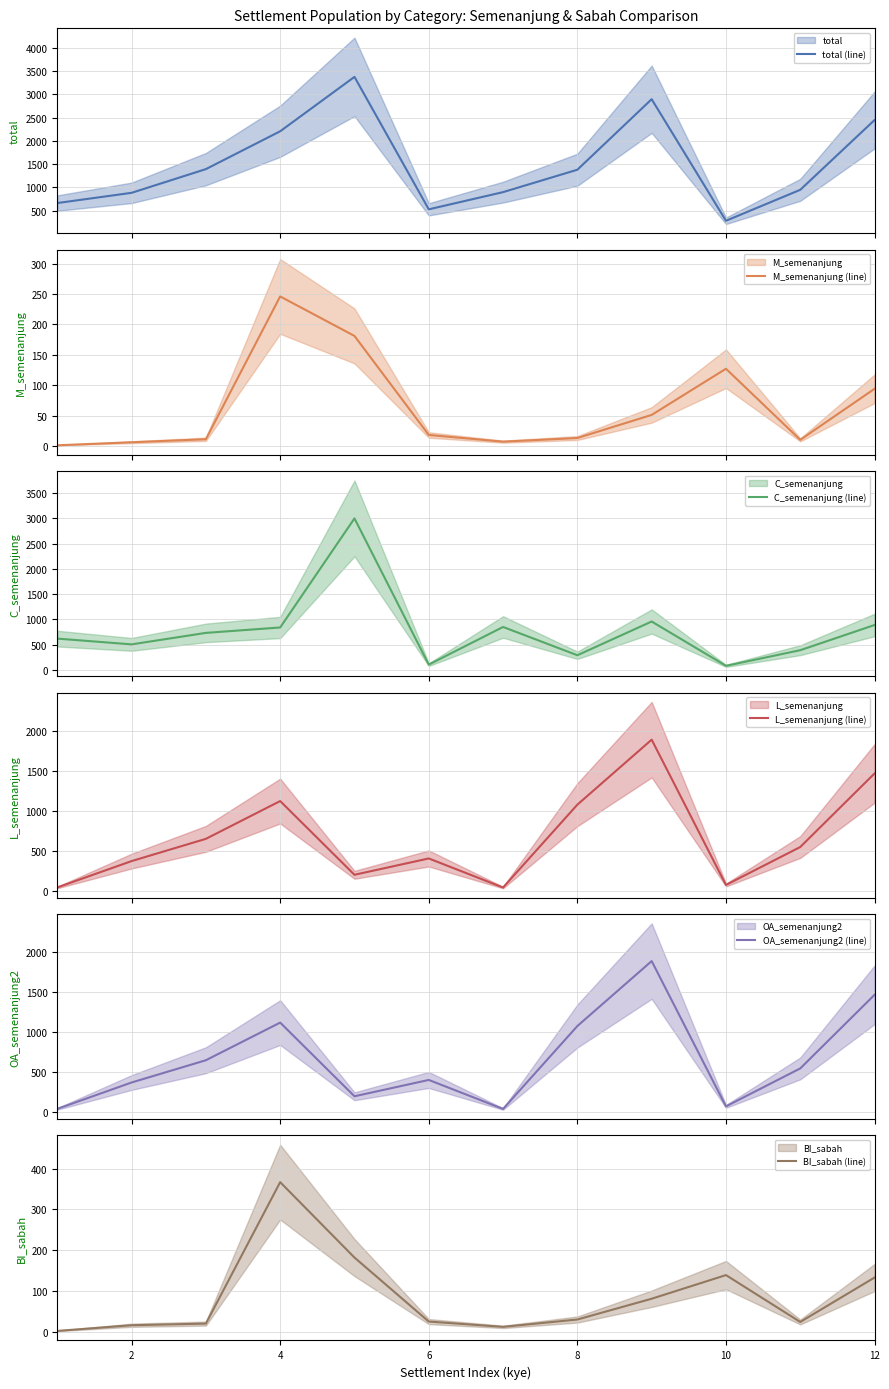

What is the lowest value of the total (line) series?

281